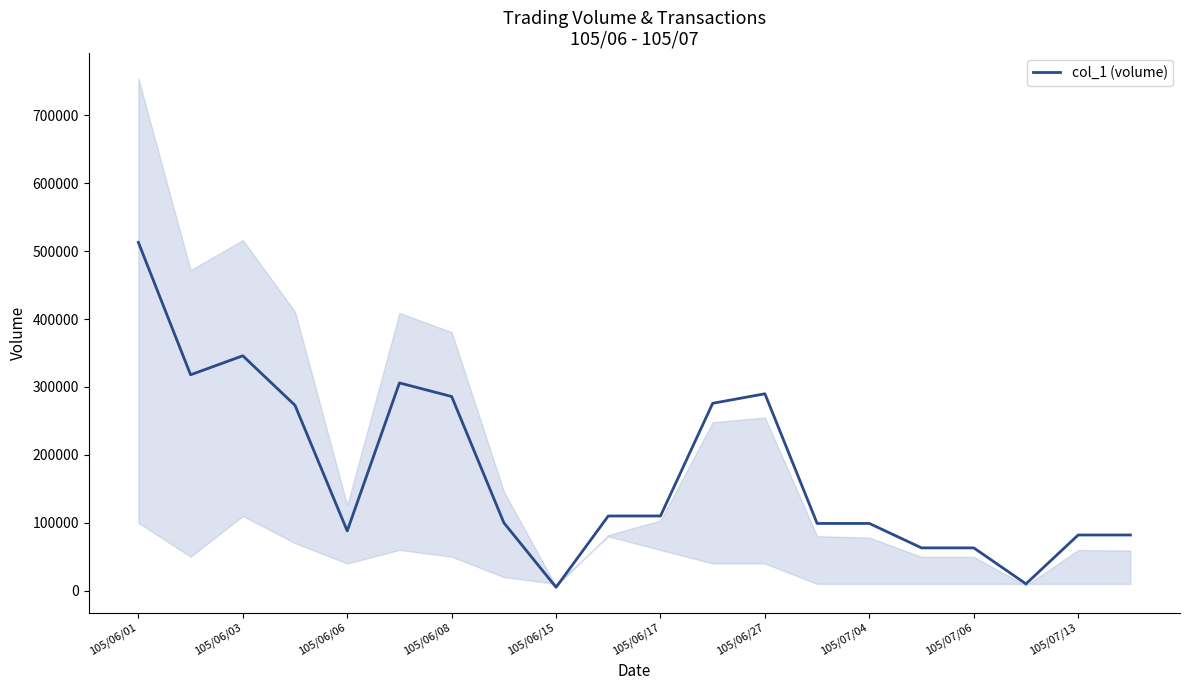

True or false: the data has more than 2 interior local peaks.

True